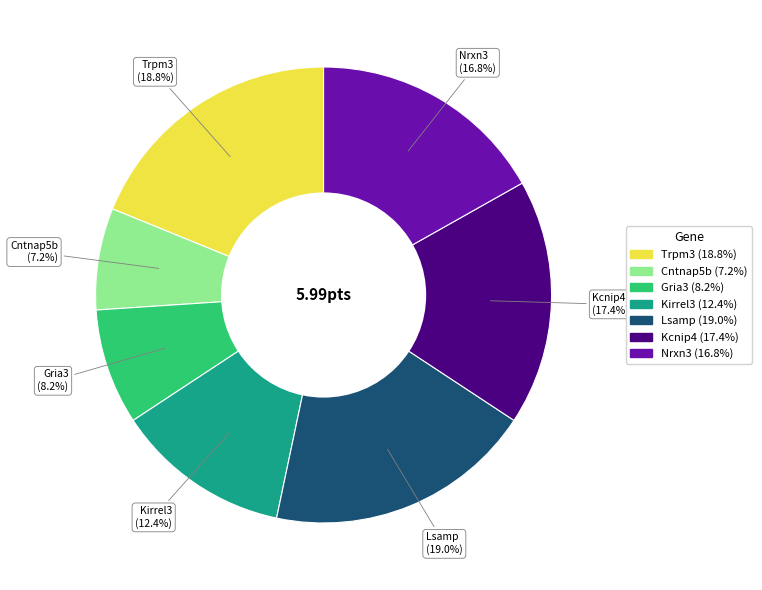

Count the number of slices in the pie.

7